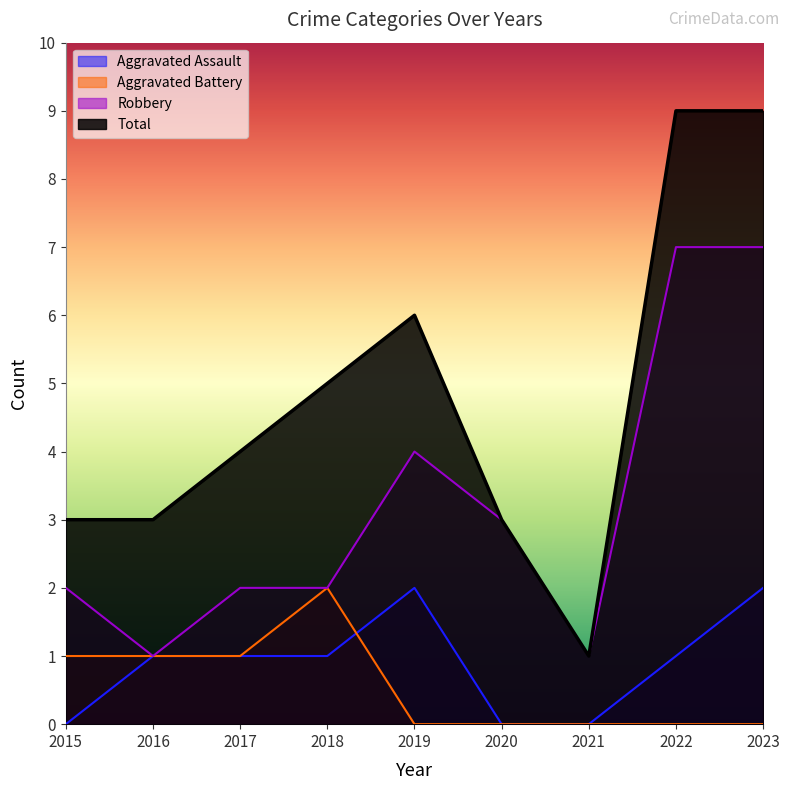

How many Robbery values are between 2 and 4?

5